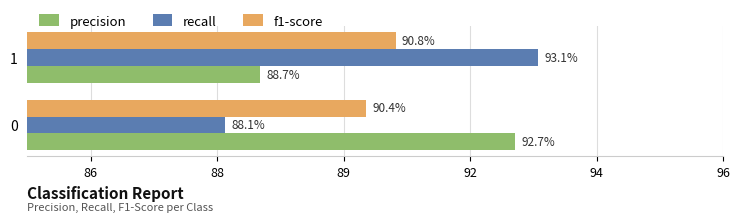

Reading right to left, extract all data points from this chart.

precision: 0.9	0.9
recall: 0.9	0.9
f1-score: 0.9	0.9